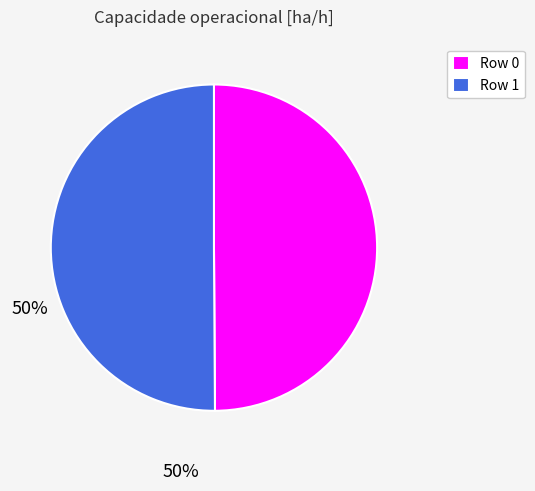

Do Row 1 and Row 0 together represent more than half of the pie?

Yes